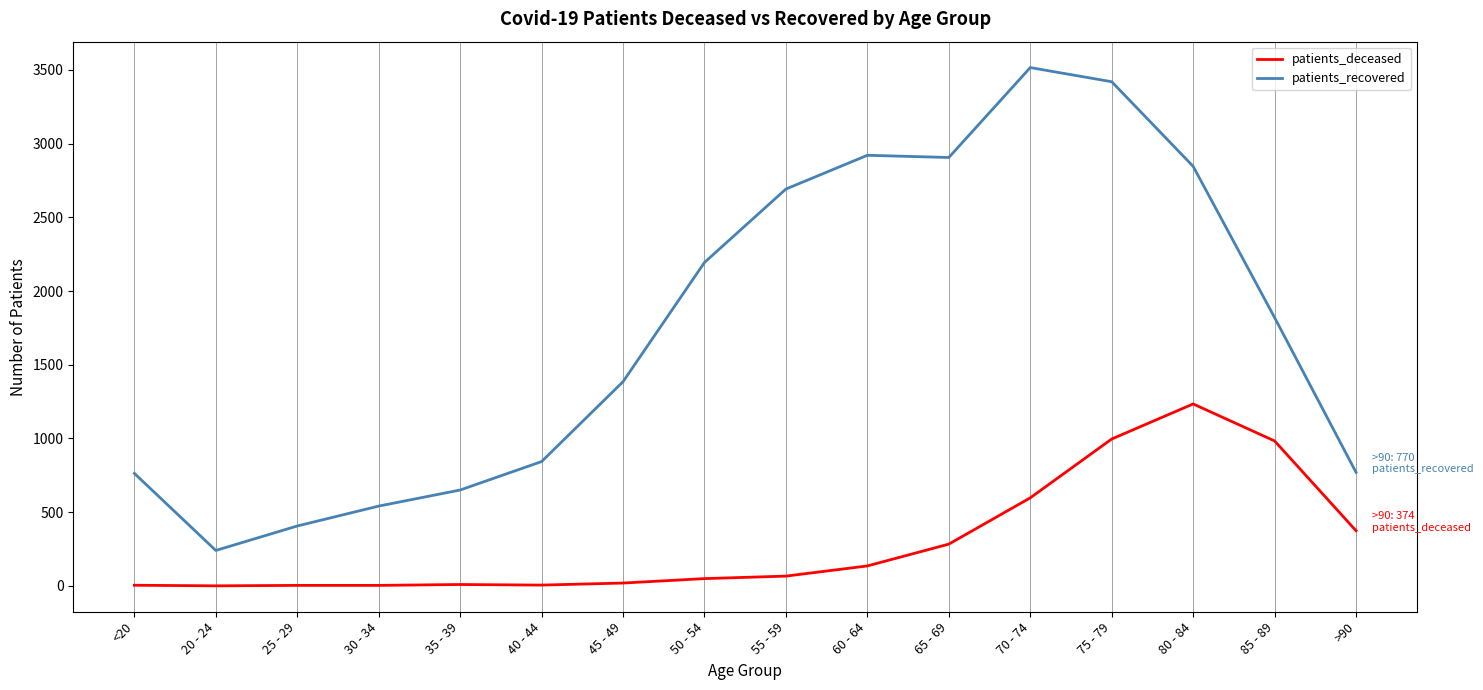

What are all the series names shown in the legend?

patients_deceased, patients_recovered